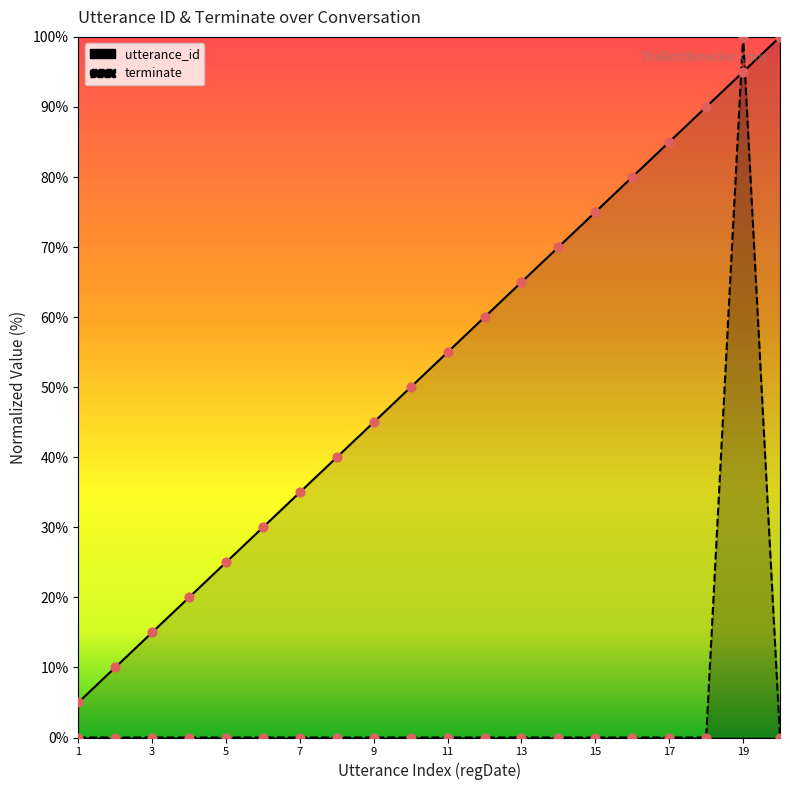

Is the value of terminate at 3 greater than the value of utterance_id at 7?

No